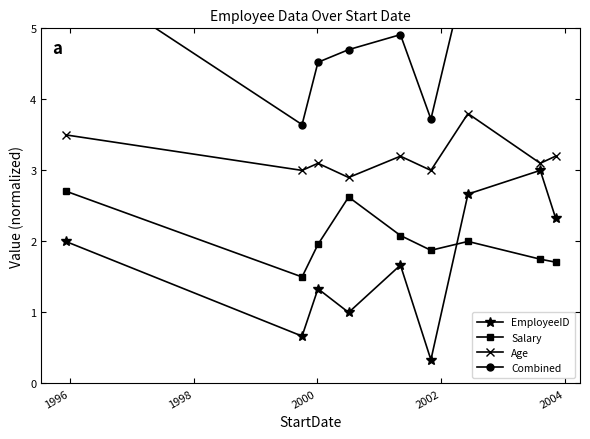

Which series has the largest total across all categories?

Combined